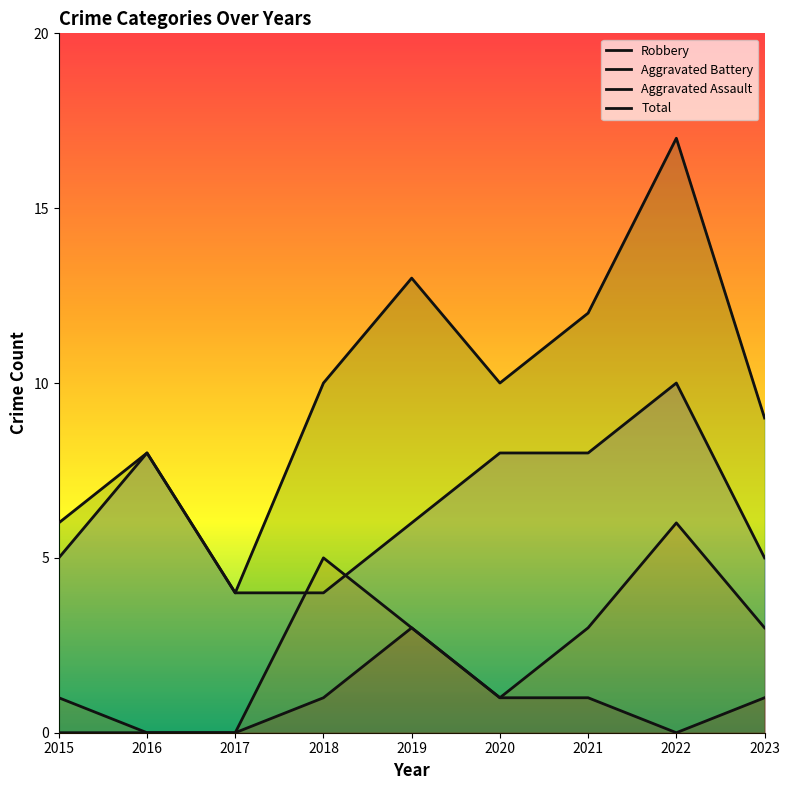

At which category does Robbery reach its first local peak?

2016